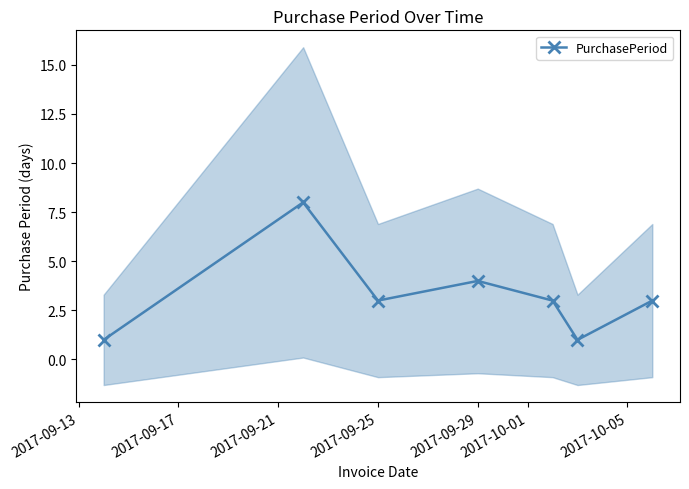

Reading left to right, list all the values displayed in this chart.

1	8	3	4	3	1	3